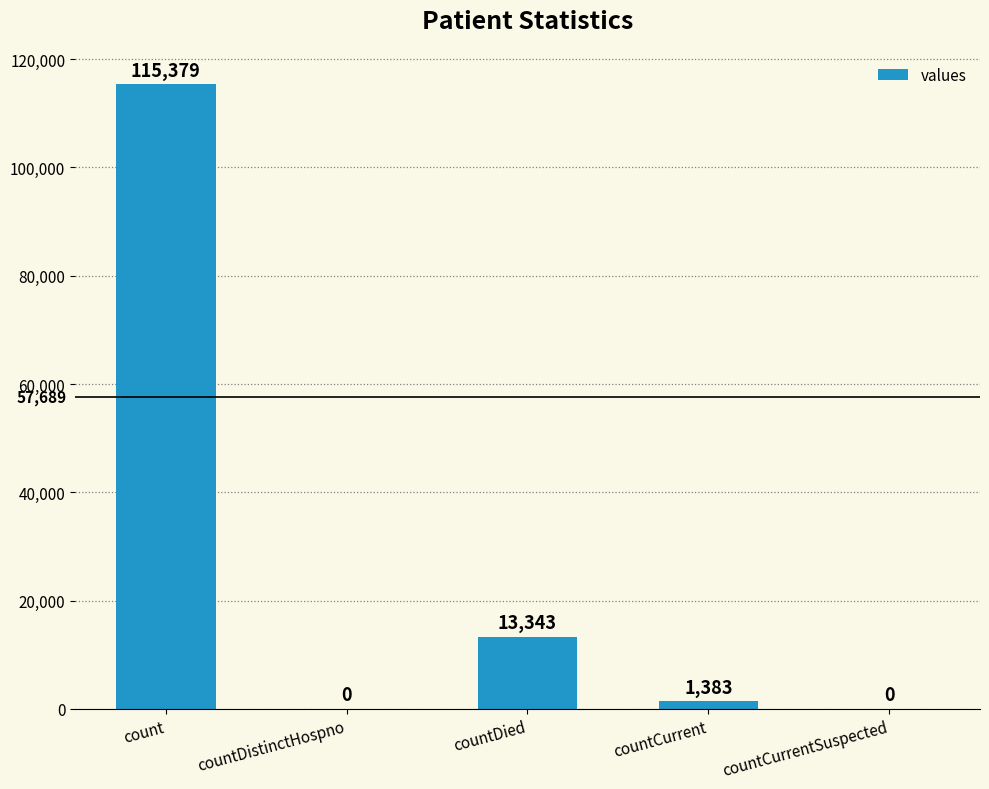

What is the sum of the values at countCurrent and countDistinctHospno?

1383